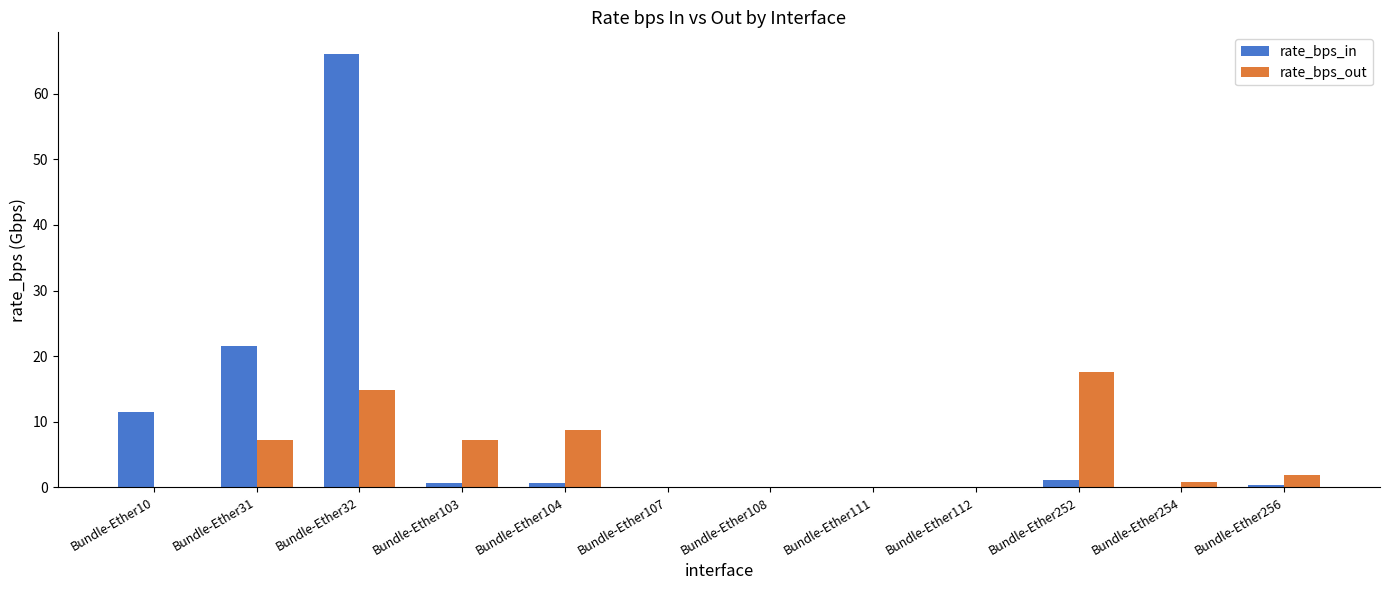

What is the highest value of the rate_bps_in series?

66.0